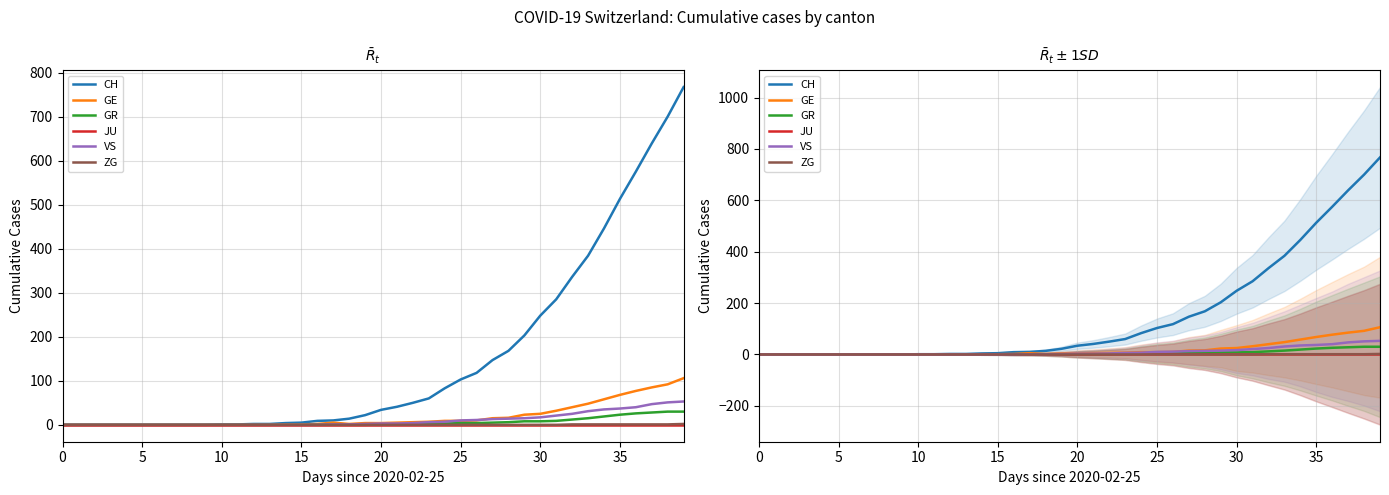

At 15, list the series in order from largest to smallest.

CH, GE, GR, JU, VS, ZG